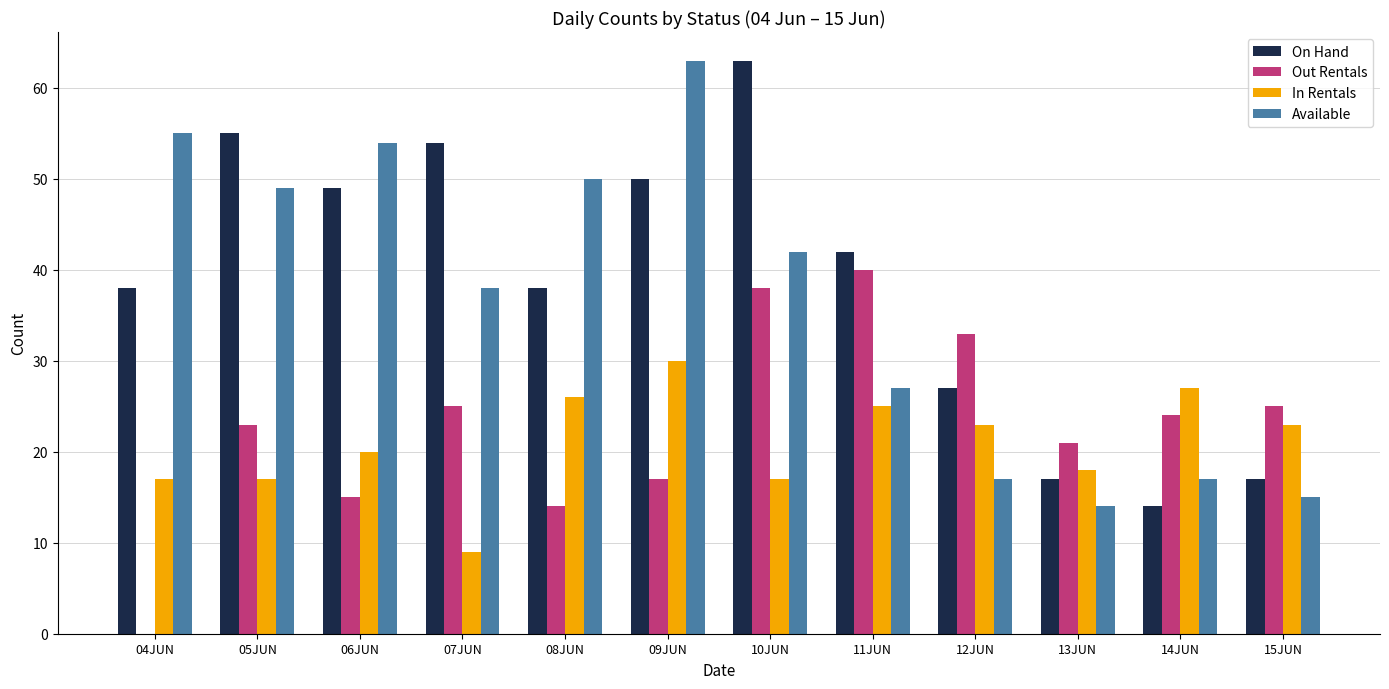

Reading left to right, what are all the values shown in this chart?

On Hand: 38	55	49	54	38	50	63	42	27	17	14	17
Out Rentals: 0	23	15	25	14	17	38	40	33	21	24	25
In Rentals: 17	17	20	9	26	30	17	25	23	18	27	23
Available: 55	49	54	38	50	63	42	27	17	14	17	15